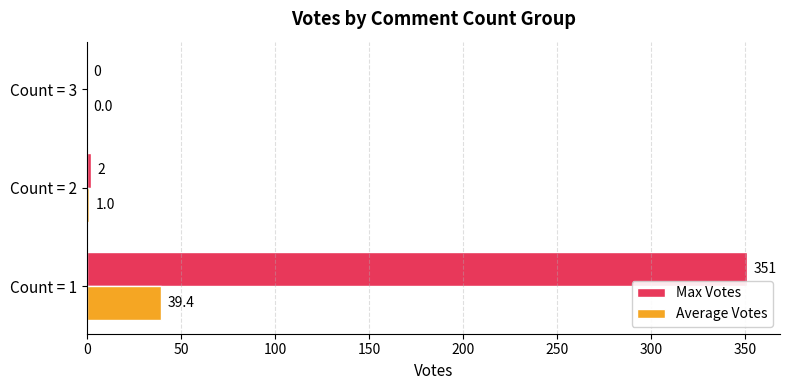

What is the sum of the Max Votes values at Count = 2 and Count = 1?

353.0